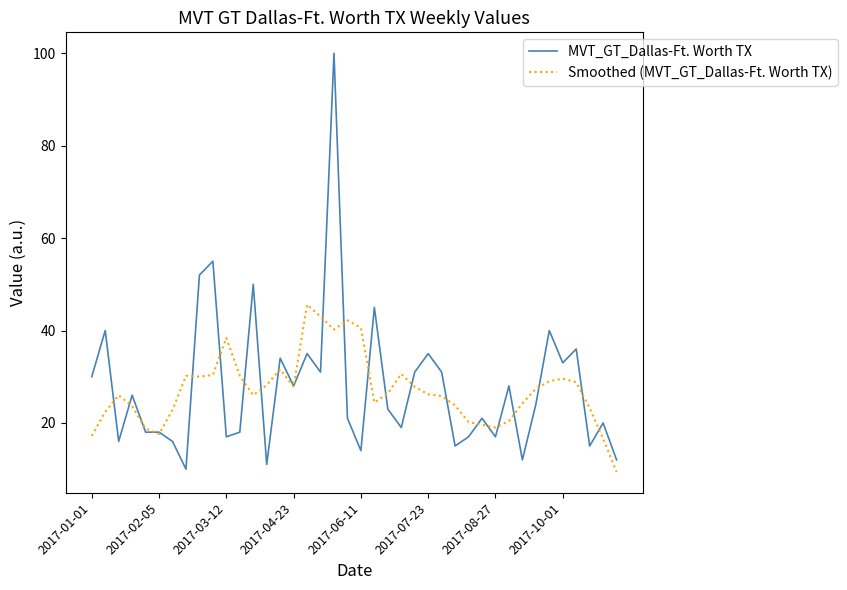

What is the difference between the maximum and minimum values in the Smoothed (MVT_GT_Dallas-Ft. Worth TX) series?

36.2